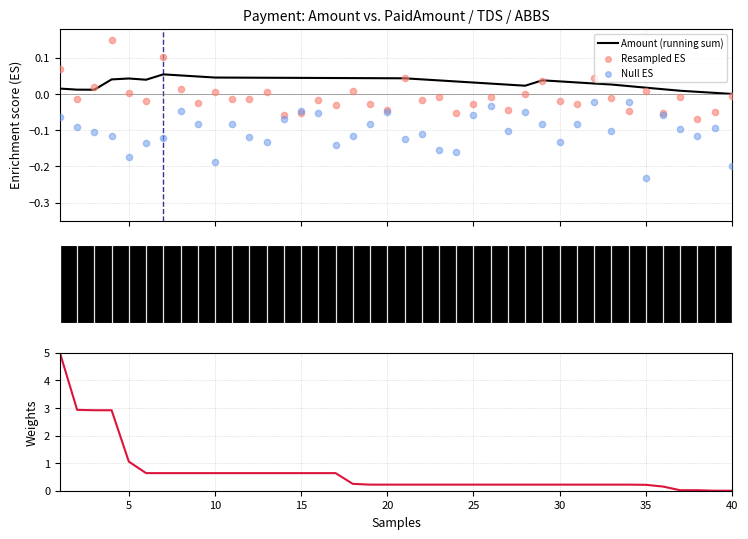

Which series contains the lowest Y value?

Null ES